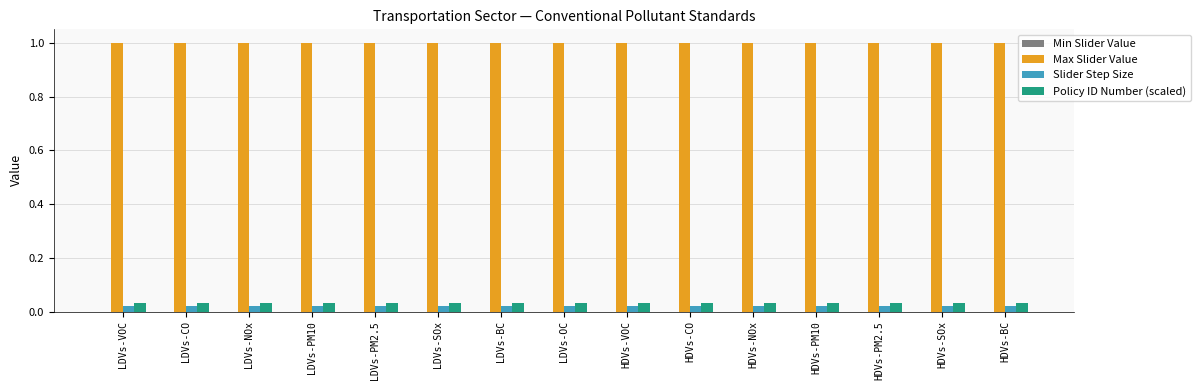

Which series has the largest total across all categories?

Max Slider Value